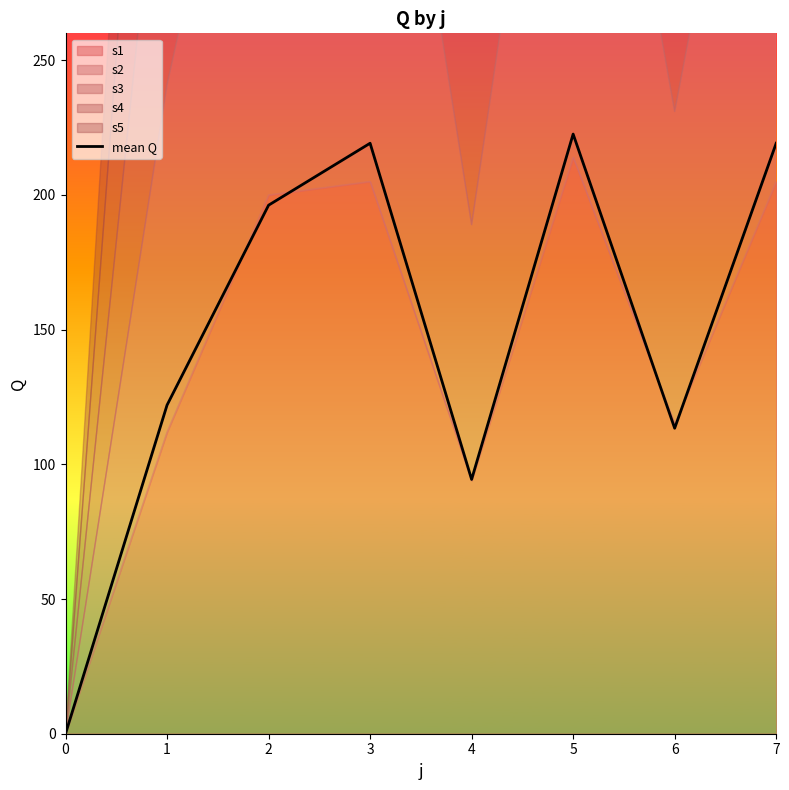

Rank the categories by value from highest to lowest.

5, 3, 7, 2, 1, 6, 4, 0